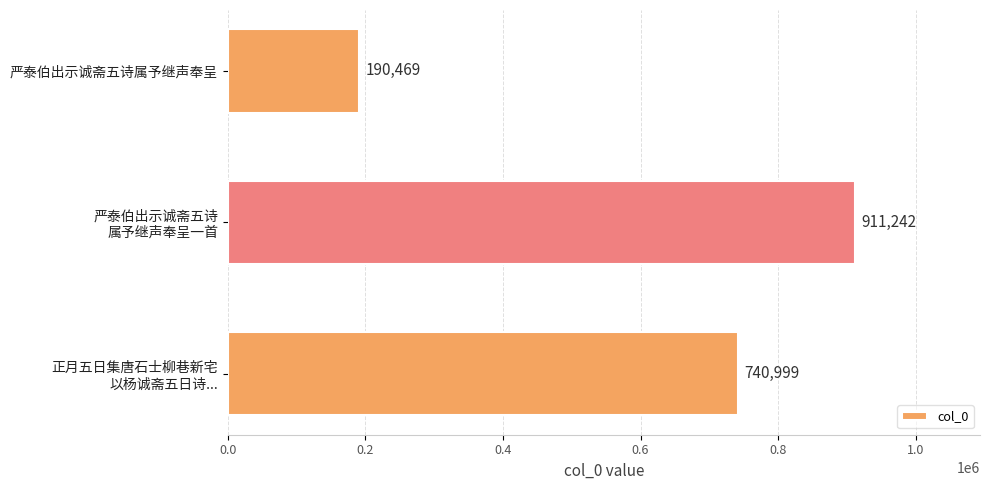

What is the greatest value displayed?

911242